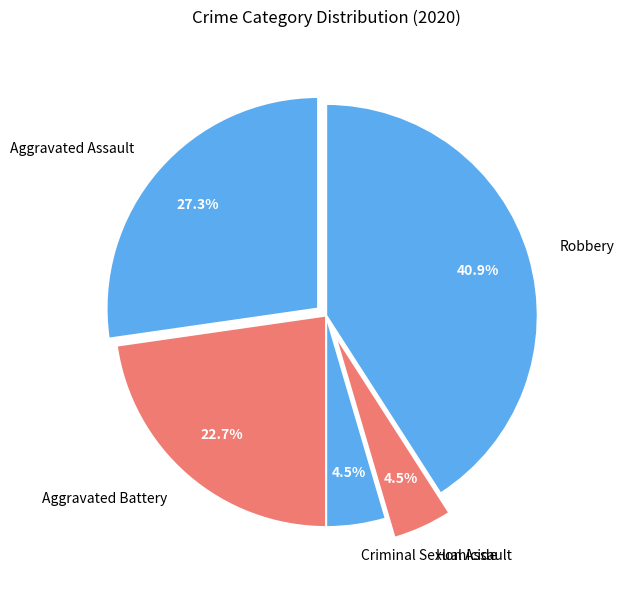

Does Robbery account for over 50% of the chart?

No